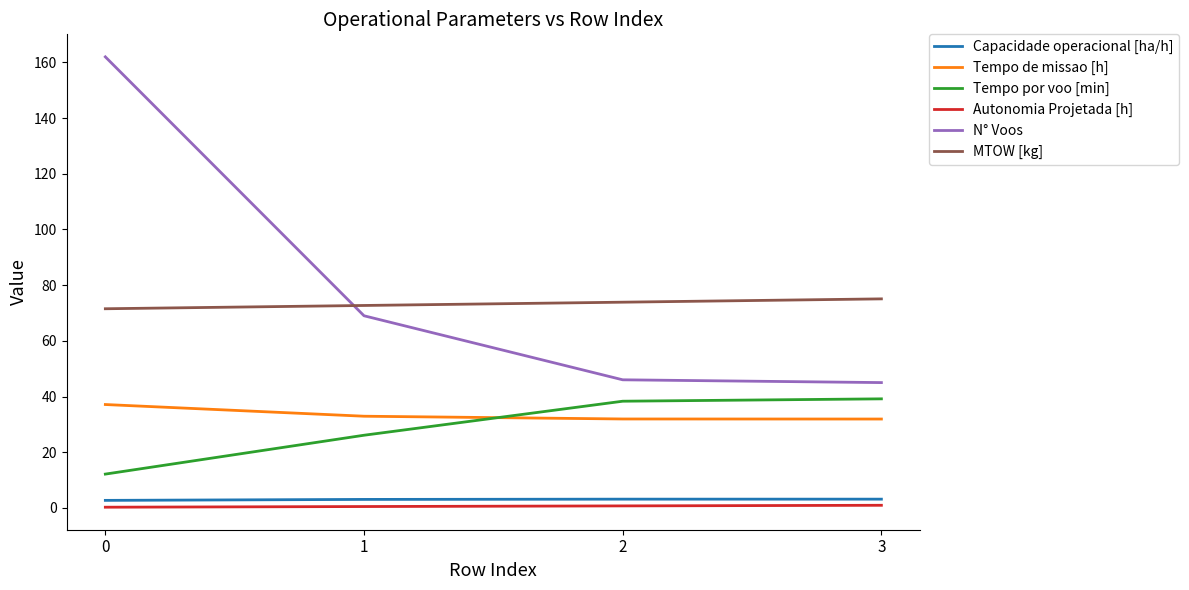

List the series in order of their peak value, lowest first.

Autonomia Projetada [h], Capacidade operacional [ha/h], Tempo de missao [h], Tempo por voo [min], MTOW [kg], N° Voos